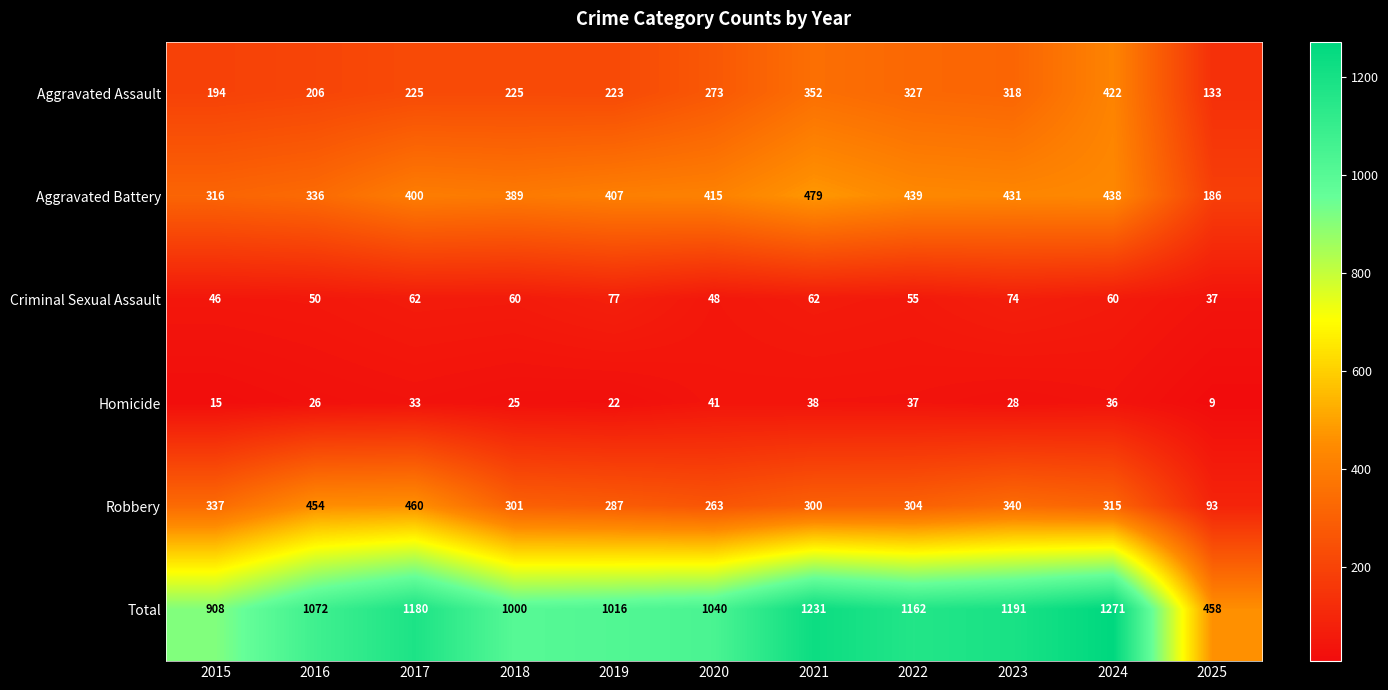

At which category is the sum across all series the highest?

2024